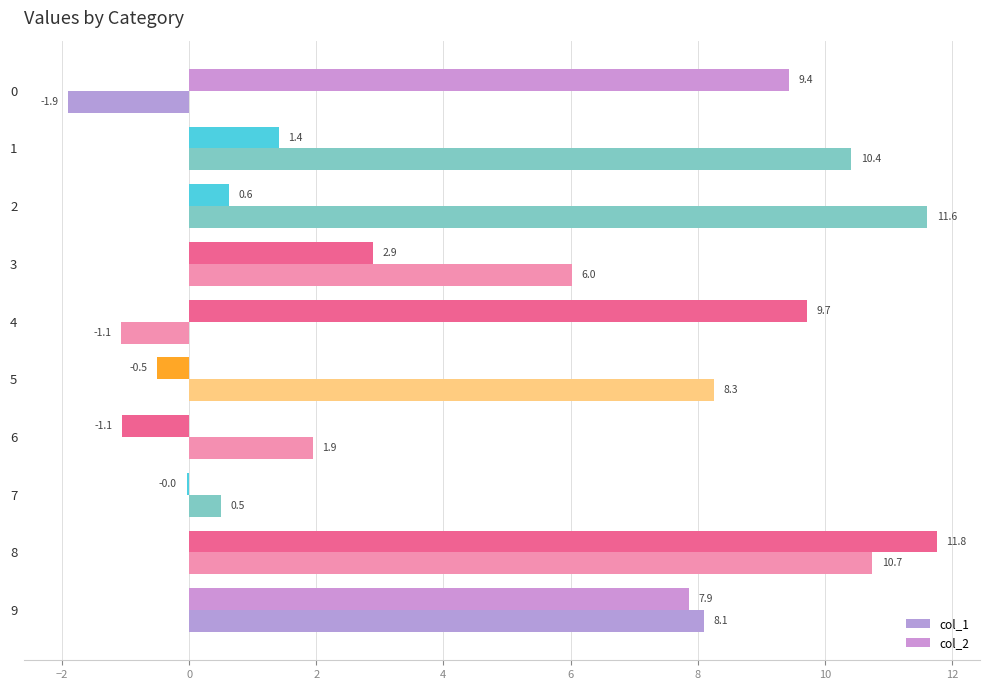

True or false: col_2 has a value of 9.7 at 4.

True